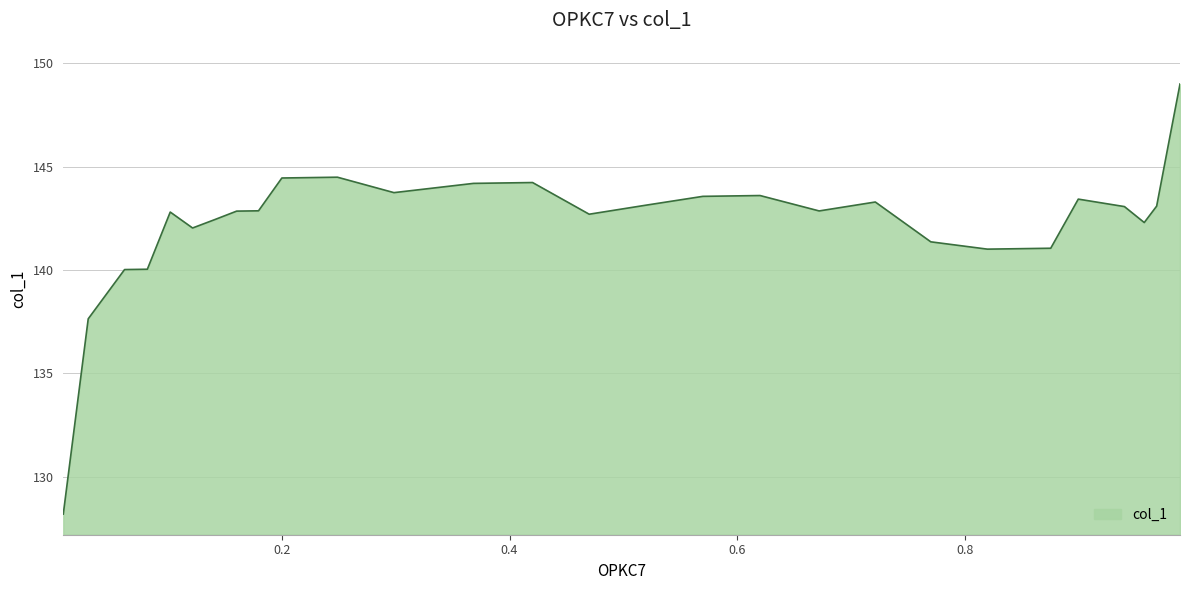

What is the maximum value shown in the chart?

149.0